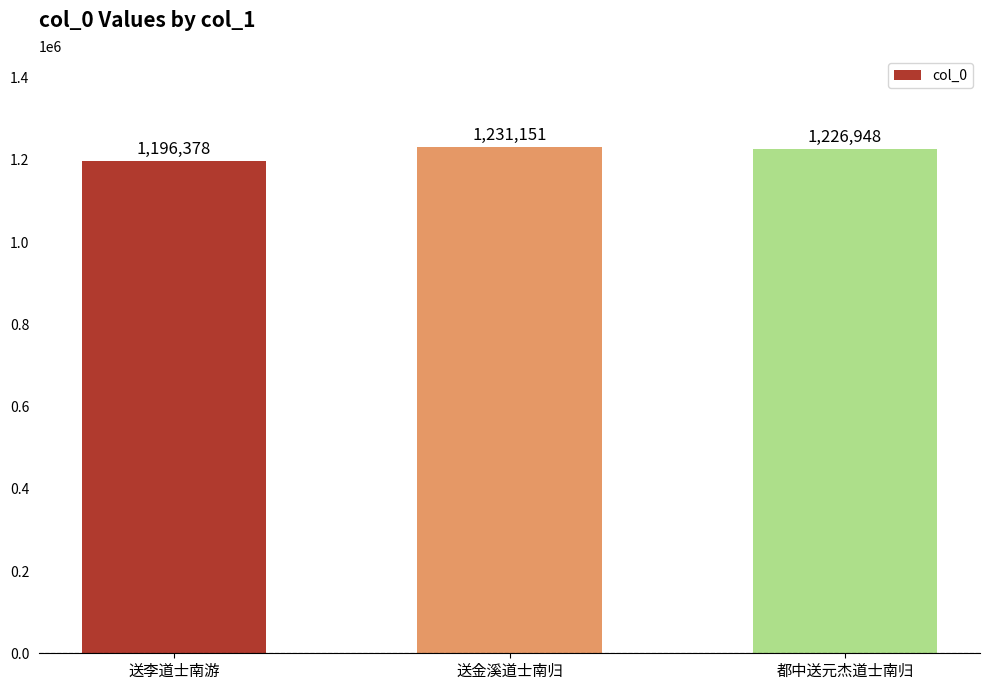

At which label is the value closest to 1213764?

都中送元杰道士南归